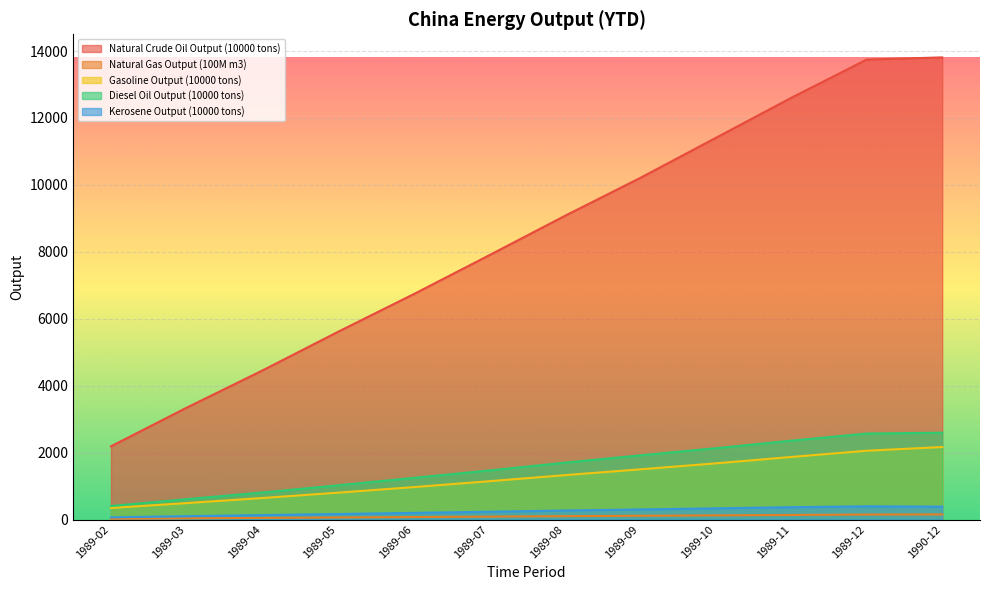

Where is Kerosene Output (10000 tons) nearest to the value 230?

1989-07